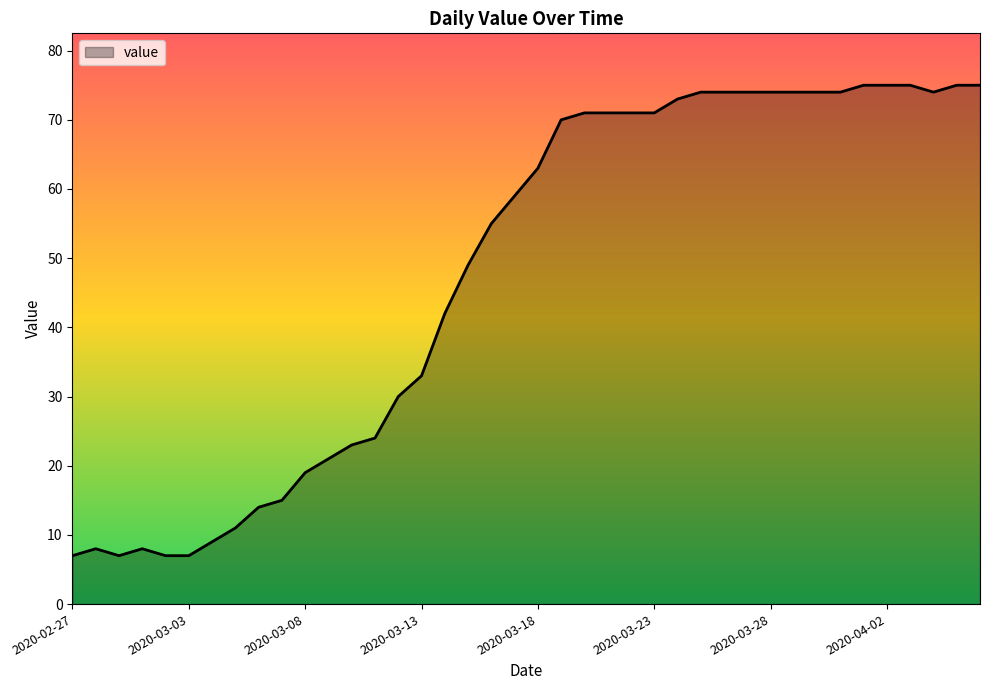

What is the smallest value displayed?

7